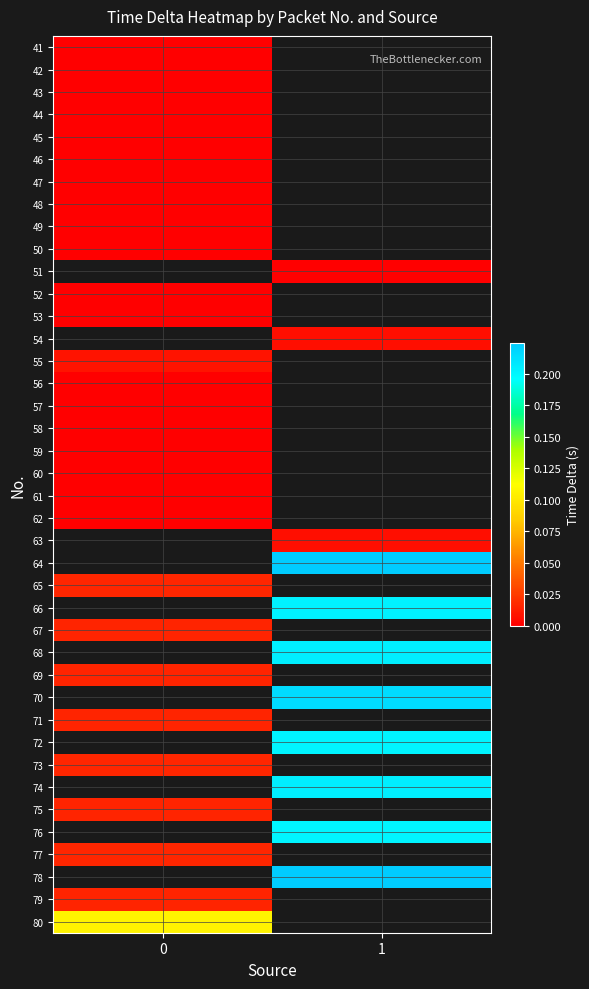

Count the number of data series in this chart.

40